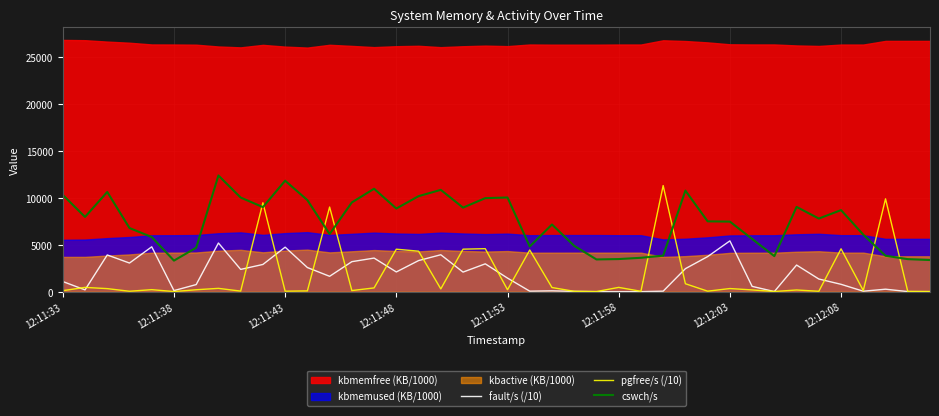

After their last crossing, which series has the higher values: pgfree/s (/10) or cswch/s?

cswch/s